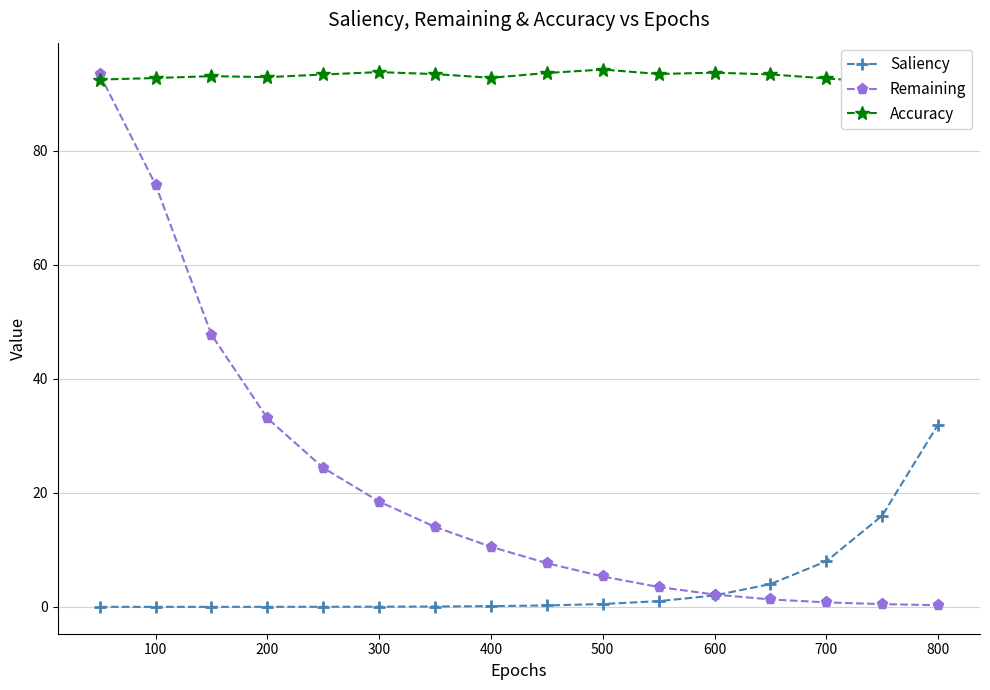

The Saliency series shows 32.0 at 800. True or false?

True